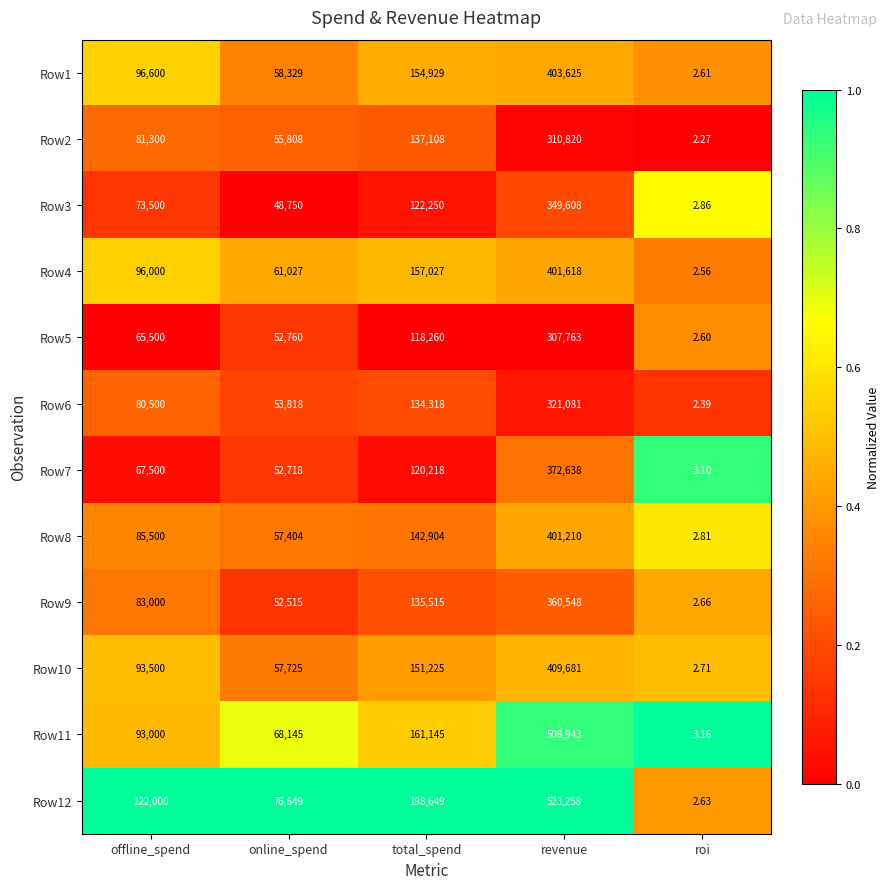

Which label corresponds to the largest value in the chart?

revenue